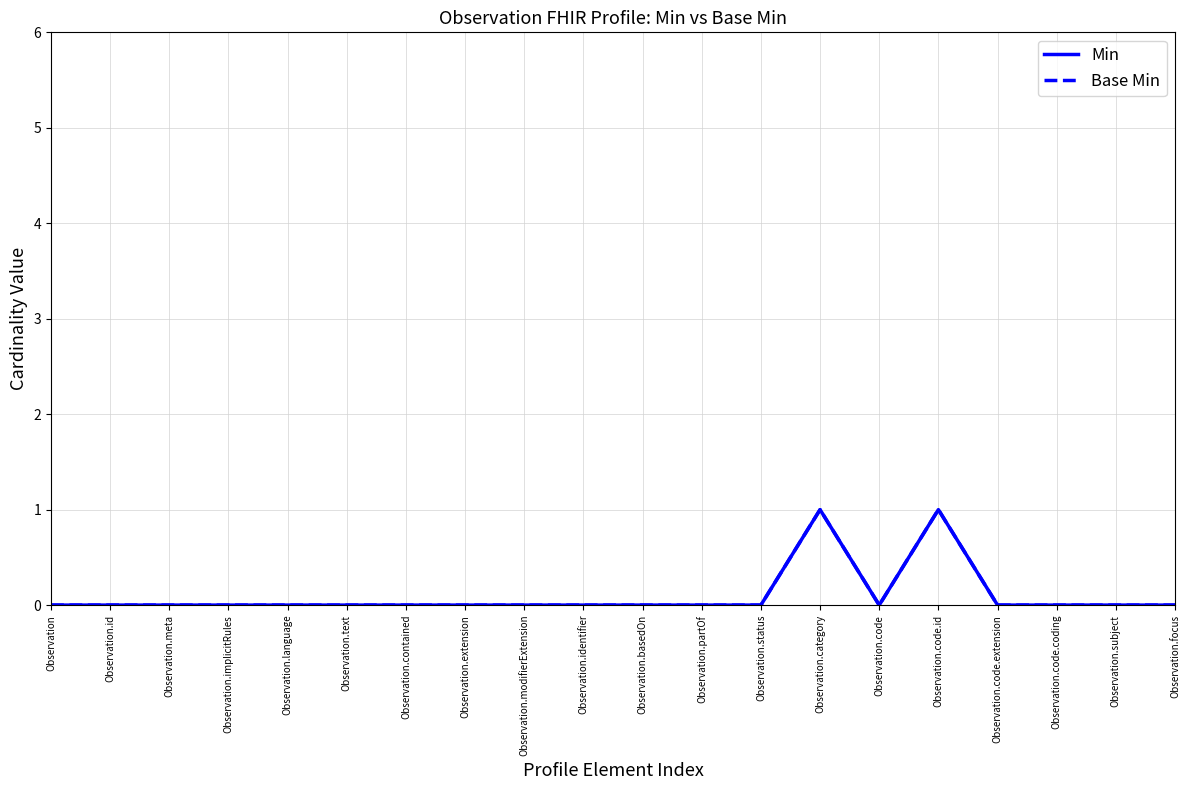

Is this an area chart (filled region under the line)?

No